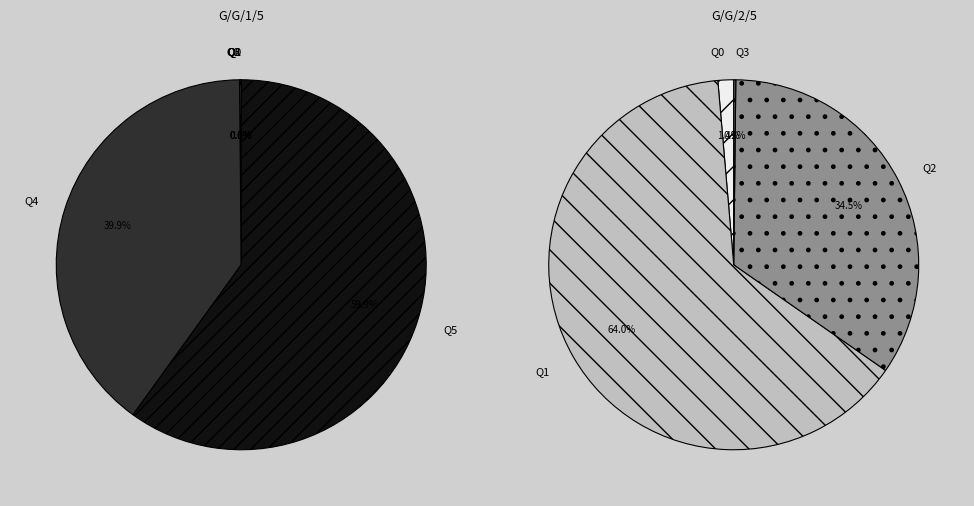

What is the change in value from Q2 to Q5?

+102725.0